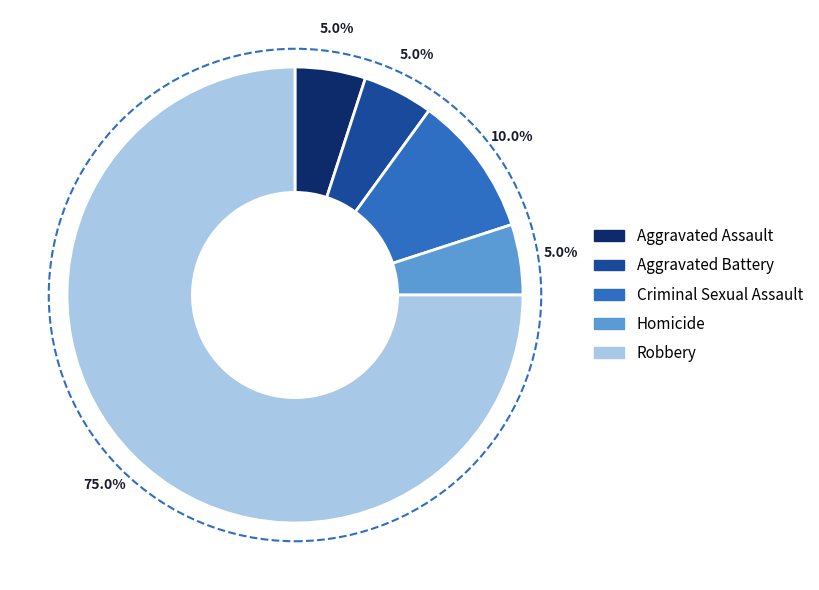

What portion of the pie excludes Aggravated Battery?

95.0%